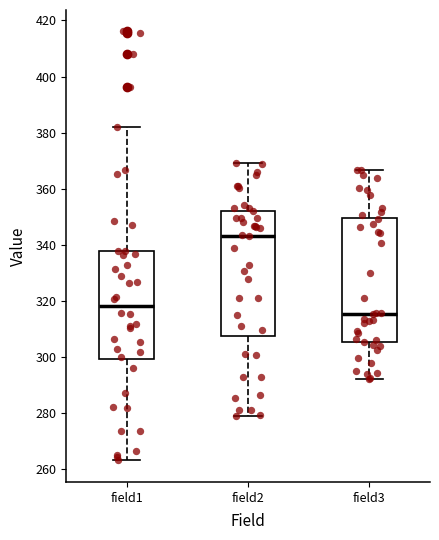

Reading left to right, read every box against the y-axis: the position of its median line, the range the box covers, and the ends of its whiskers. The values are not printed on the chart, so give them approximately, as read against the axis.

field1: median 318, box 300 to 338, whiskers 264 to 382
field2: median 344, box 308 to 352, whiskers 278 to 370
field3: median 316, box 306 to 350, whiskers 292 to 366